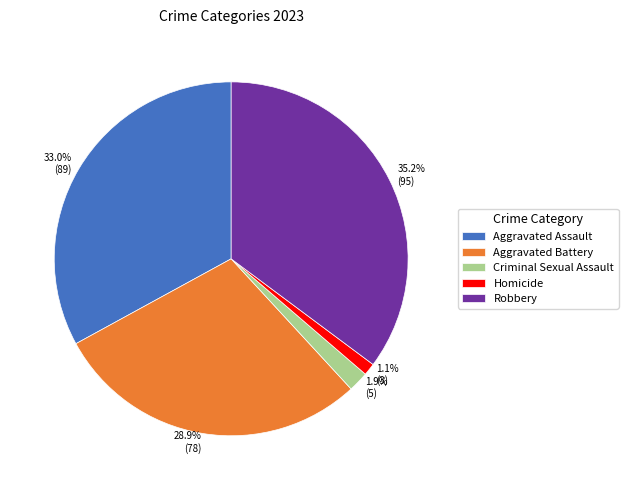

Is it true that Homicide is 7% of the pie?

False